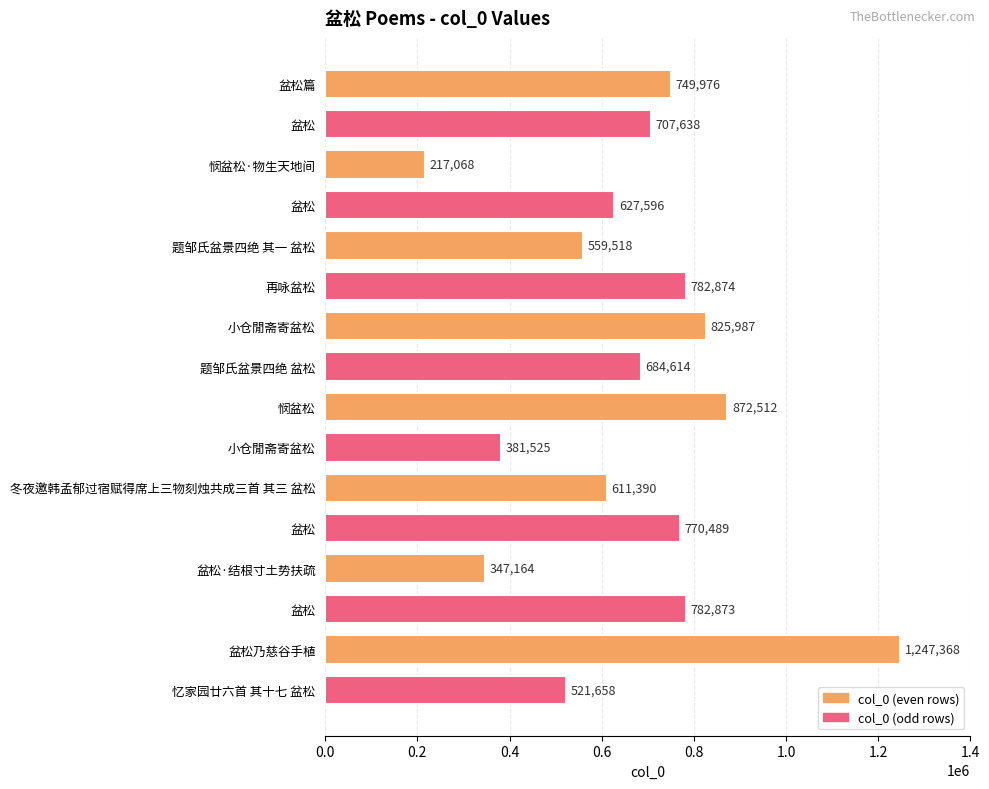

Which category has the highest value across all series?

盆松乃慈谷手植